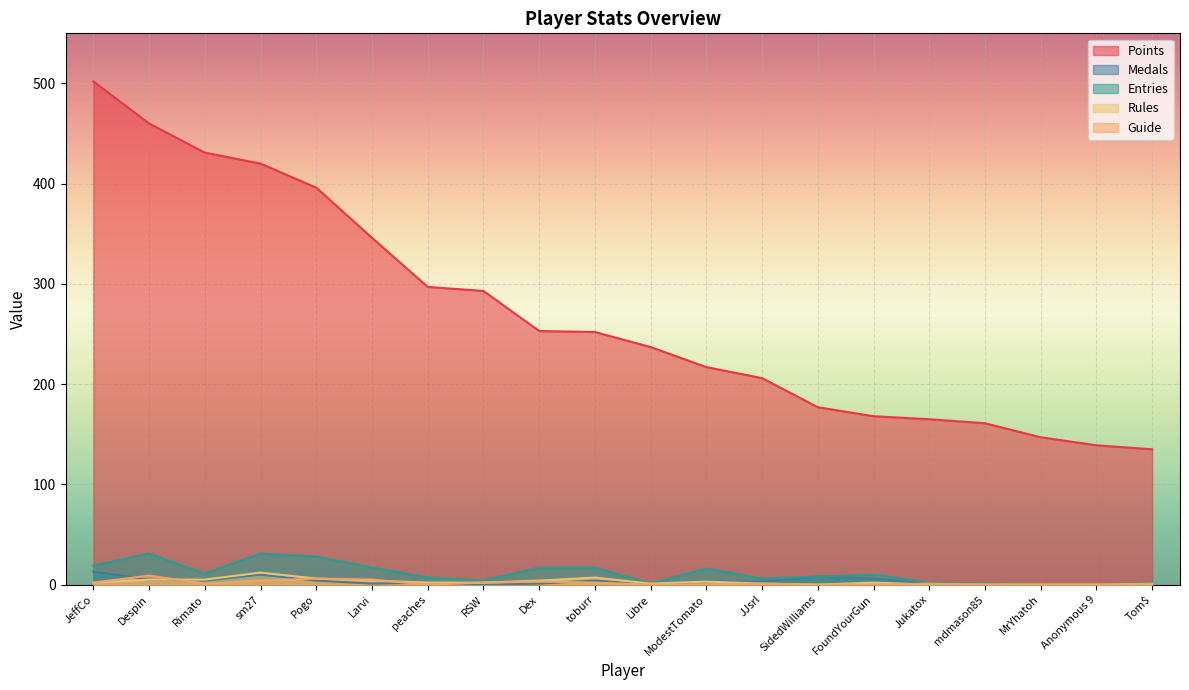

Reading left to right, what are all the values shown in this chart?

Points: JeffCo=502	Despin=460	Rimato=431	sm27=420	Pogo=396	Larvi=346	peaches=297	RSW=293	Dex=253	toburr=252	Libre=237	ModestTomato=217	JJsrl=206	SidedWilliams=177	FoundYourGun=168	Jukatox=165	mdmason85=161	MrYhatoh=147	Anonymous 9=139	Tom$=135
Medals: JeffCo=13	Despin=5	Rimato=4	sm27=10	Pogo=4	Larvi=1	peaches=2	RSW=0	Dex=1	toburr=4	Libre=0	ModestTomato=3	JJsrl=3	SidedWilliams=8	FoundYourGun=6	Jukatox=1	mdmason85=0	MrYhatoh=0	Anonymous 9=0	Tom$=0
Entries: JeffCo=19	Despin=31	Rimato=11	sm27=31	Pogo=28	Larvi=17	peaches=7	RSW=4	Dex=17	toburr=17	Libre=1	ModestTomato=16	JJsrl=6	SidedWilliams=8	FoundYourGun=10	Jukatox=2	mdmason85=1	MrYhatoh=0	Anonymous 9=0	Tom$=2
Rules: JeffCo=2	Despin=5	Rimato=5	sm27=12	Pogo=6	Larvi=4	peaches=2	RSW=2	Dex=4	toburr=7	Libre=1	ModestTomato=3	JJsrl=1	SidedWilliams=0	FoundYourGun=2	Jukatox=0	mdmason85=0	MrYhatoh=0	Anonymous 9=0	Tom$=0
Guide: JeffCo=2	Despin=9	Rimato=1	sm27=4	Pogo=6	Larvi=5	peaches=0	RSW=2	Dex=3	toburr=2	Libre=0	ModestTomato=0	JJsrl=1	SidedWilliams=0	FoundYourGun=0	Jukatox=1	mdmason85=0	MrYhatoh=0	Anonymous 9=0	Tom$=1